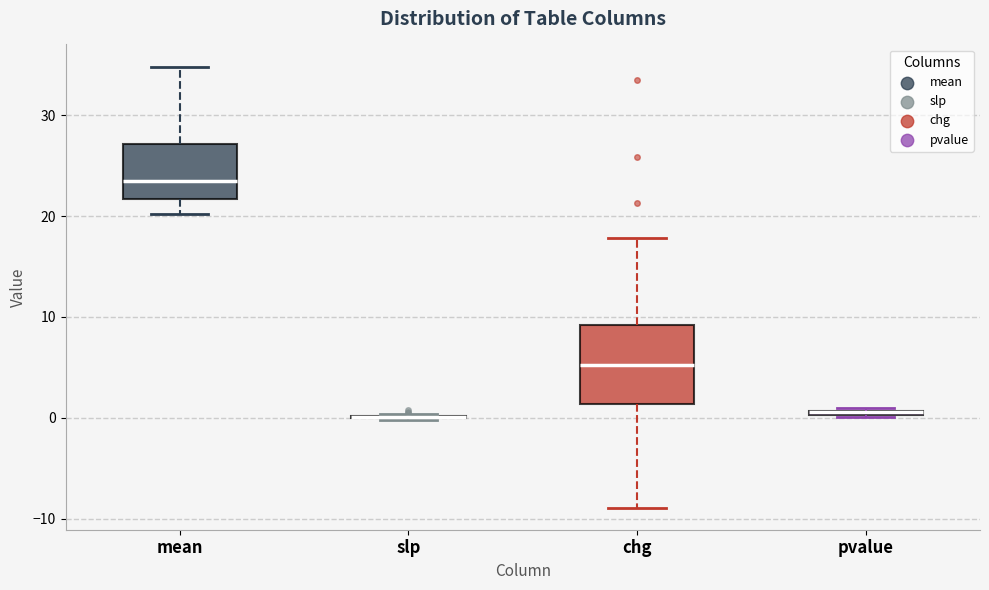

Which box is the tallest, from its lower edge to its upper edge?

chg